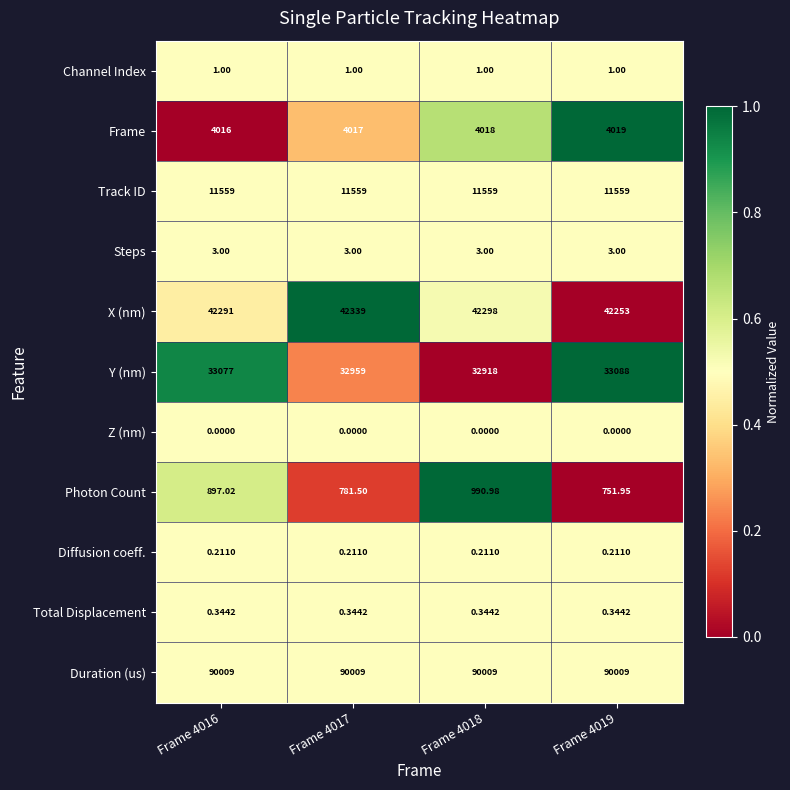

Which series has the largest range (max minus min)?

Photon Count